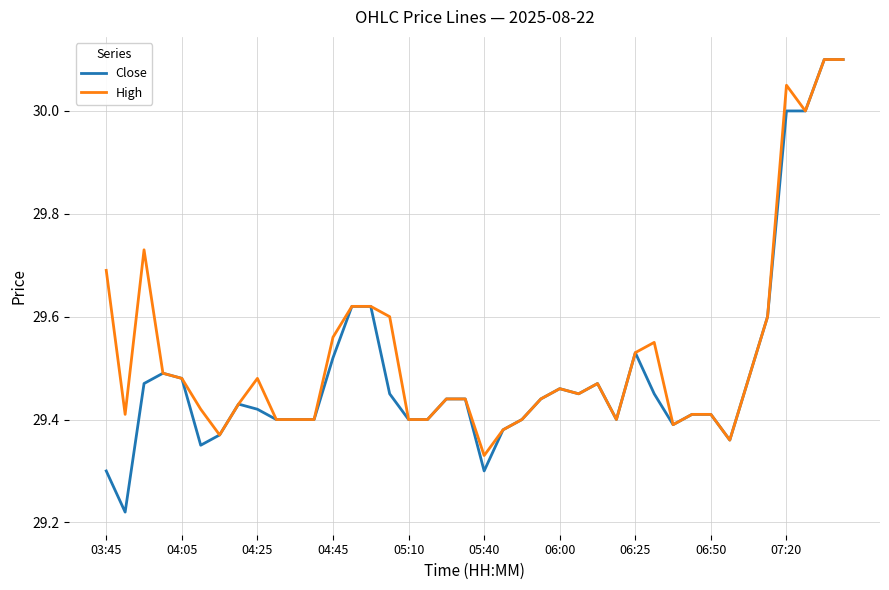

Which series has the widest spread of values?

Close